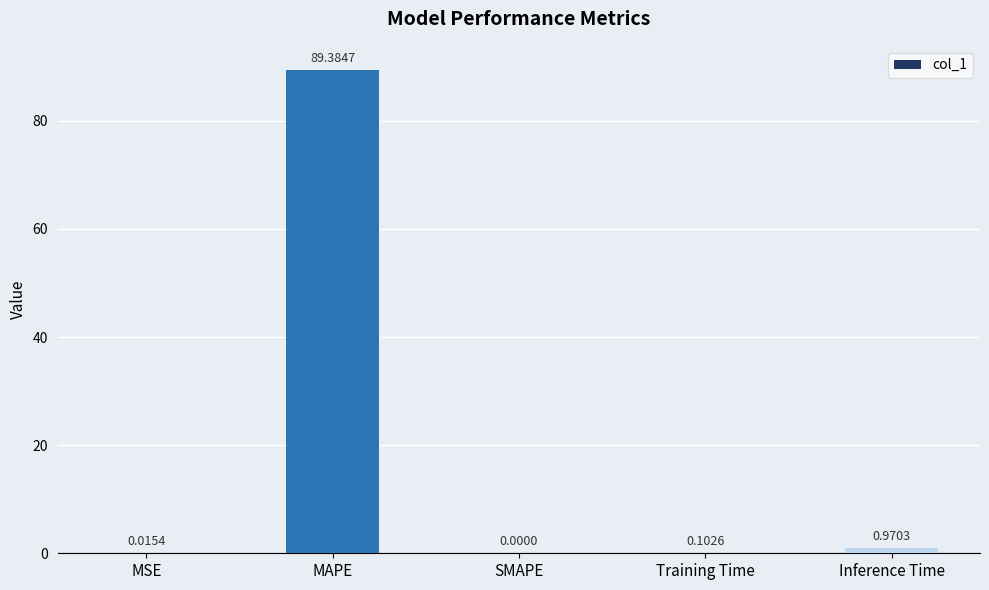

Where is the data nearest to the value 44?

Inference Time